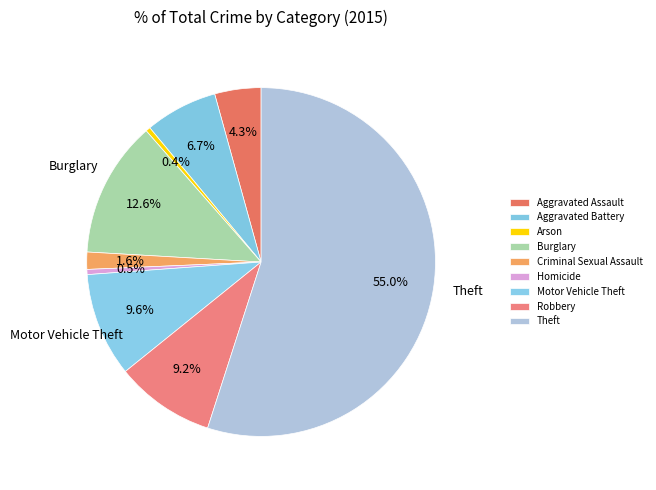

Count the number of slices in the pie.

9